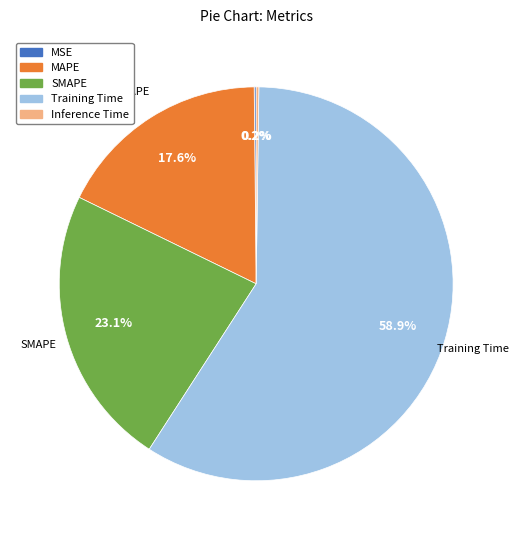

How much of the chart is everything except Training Time?

41.1%